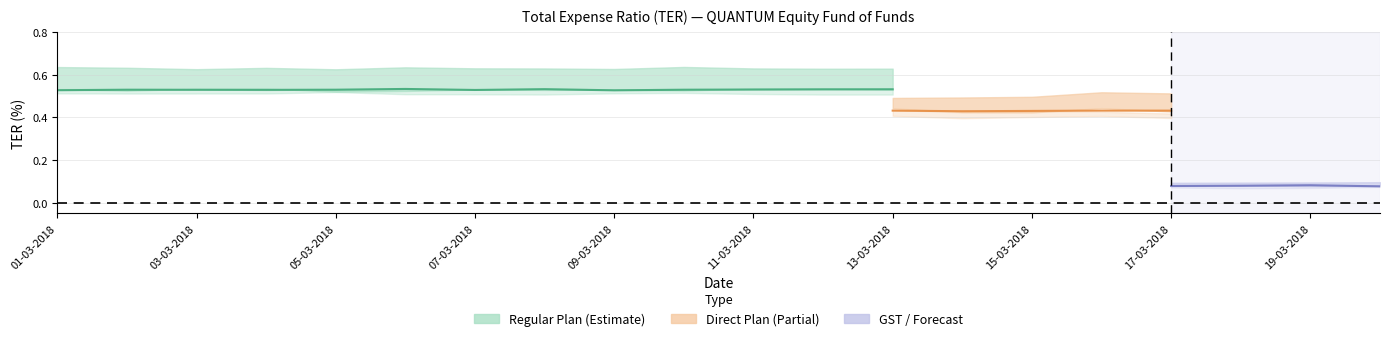

The value of Regular Plan Total TER (%) at 10-03-2018 is 0.4. True or false?

False